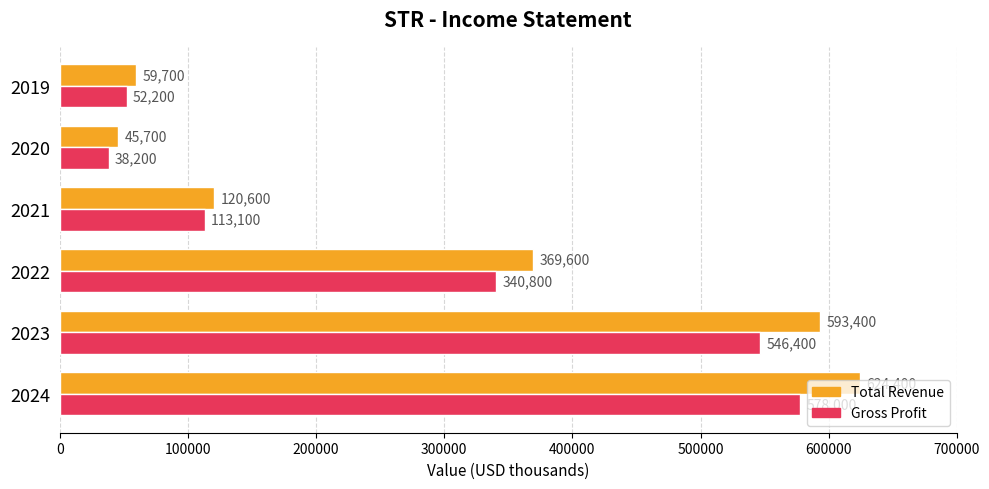

What is the total value across all series at 2022?

710400